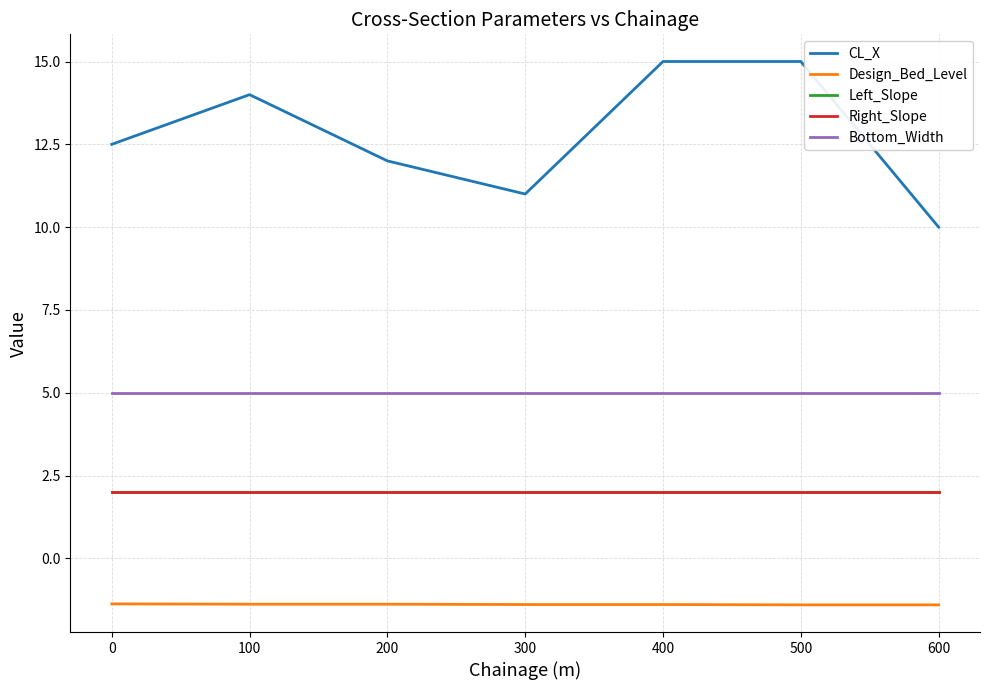

Rank the series by their maximum value, from highest to lowest.

CL_X, Bottom_Width, Left_Slope, Right_Slope, Design_Bed_Level